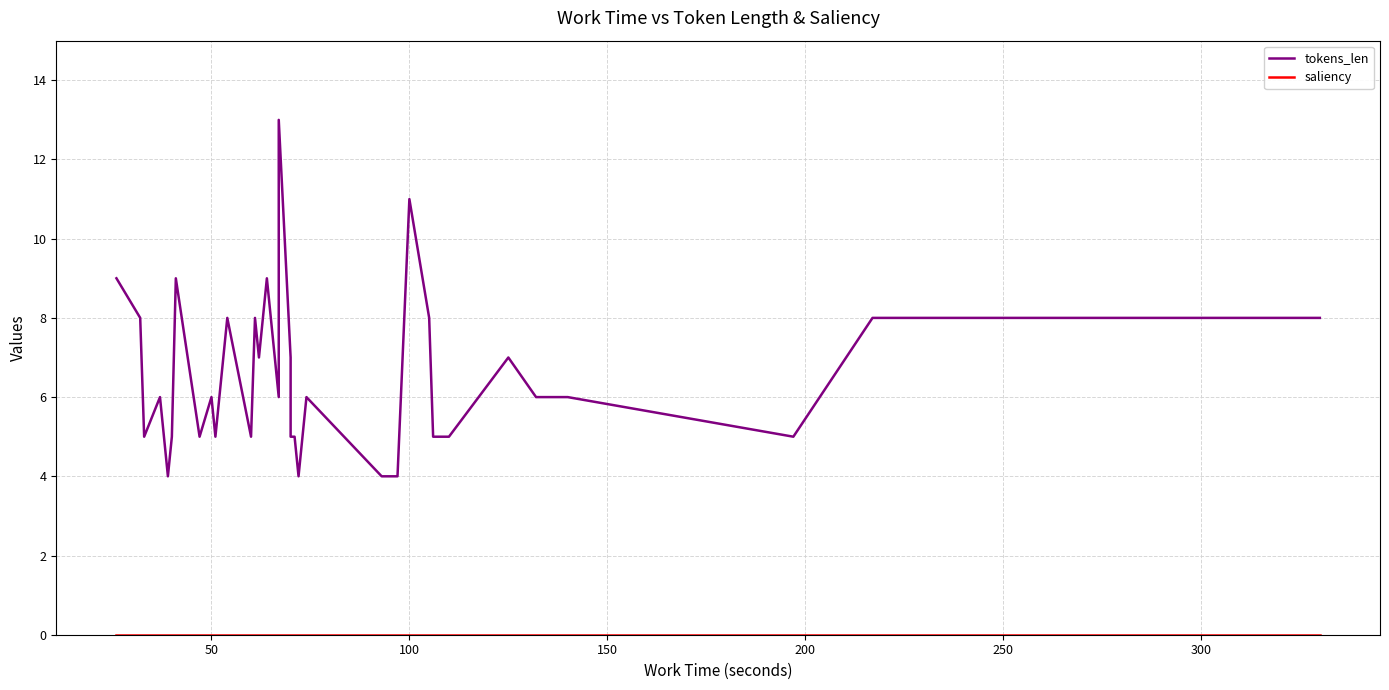

Rank the series by their maximum value, from highest to lowest.

tokens_len, saliency